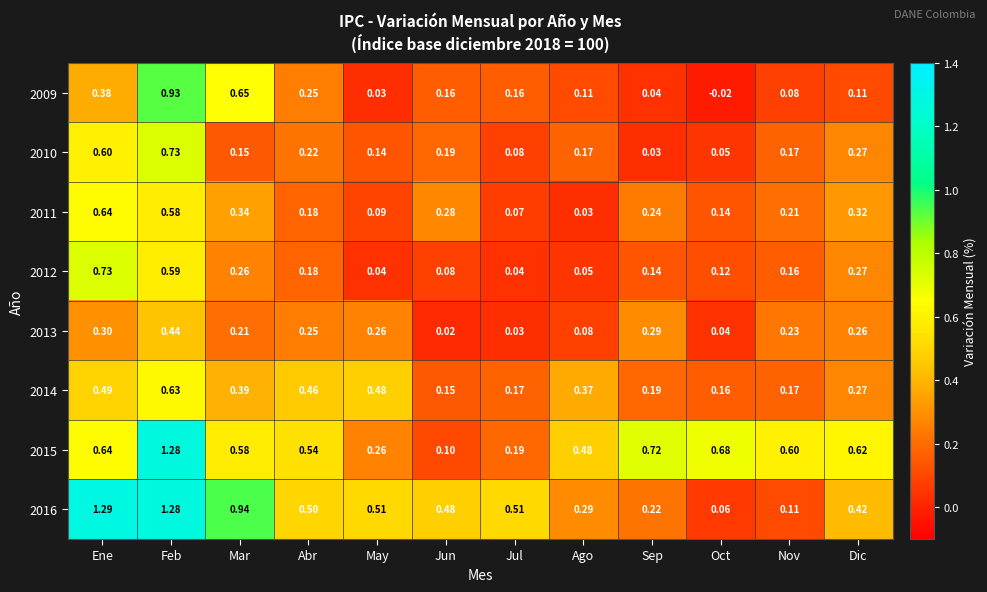

Where is 2011 nearest to the value 0?

Ago